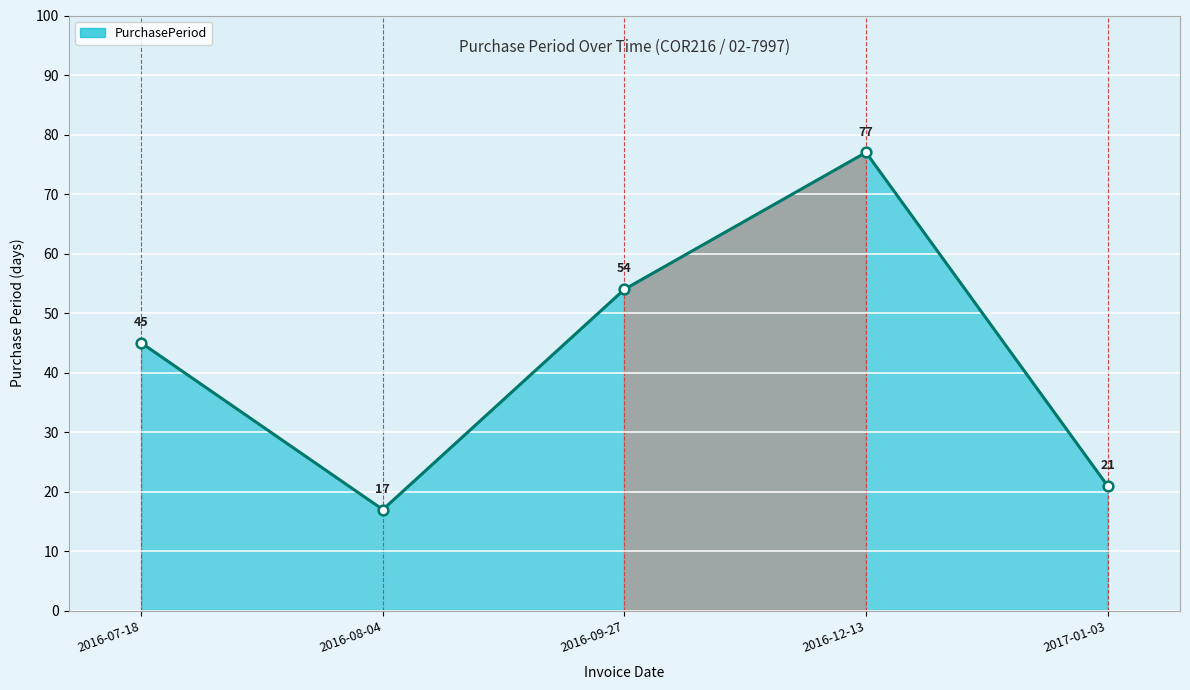

How many points are lower than both their immediate neighbors (excluding endpoints)?

1